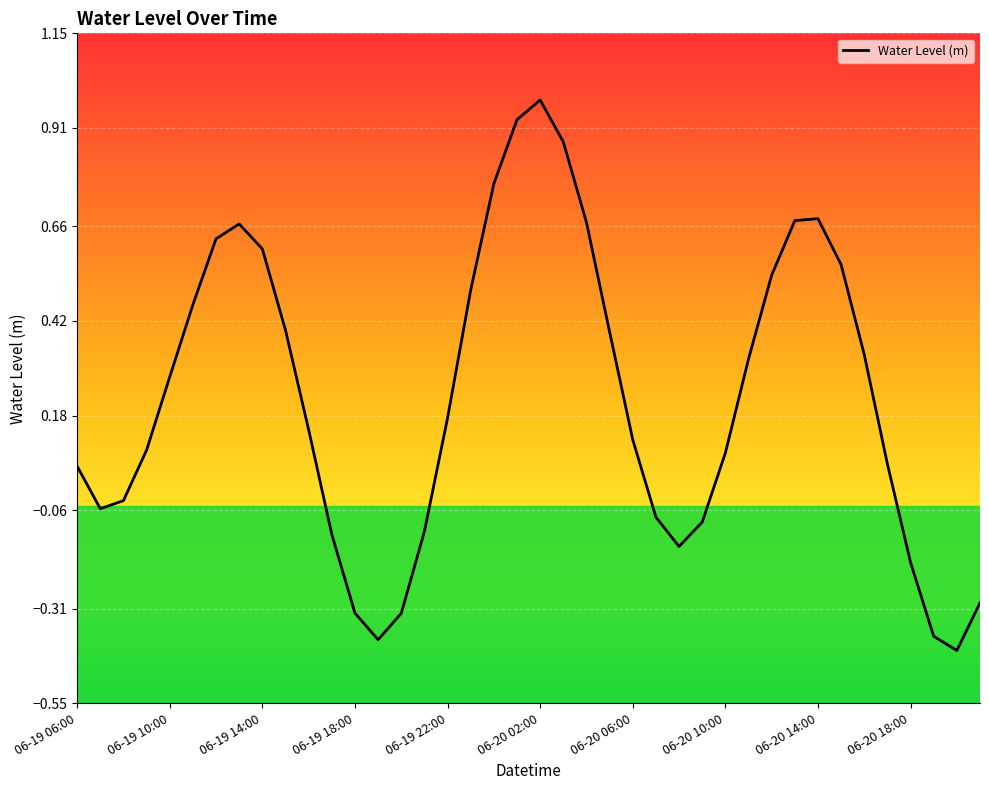

What is the difference between the maximum and minimum values?

1.4